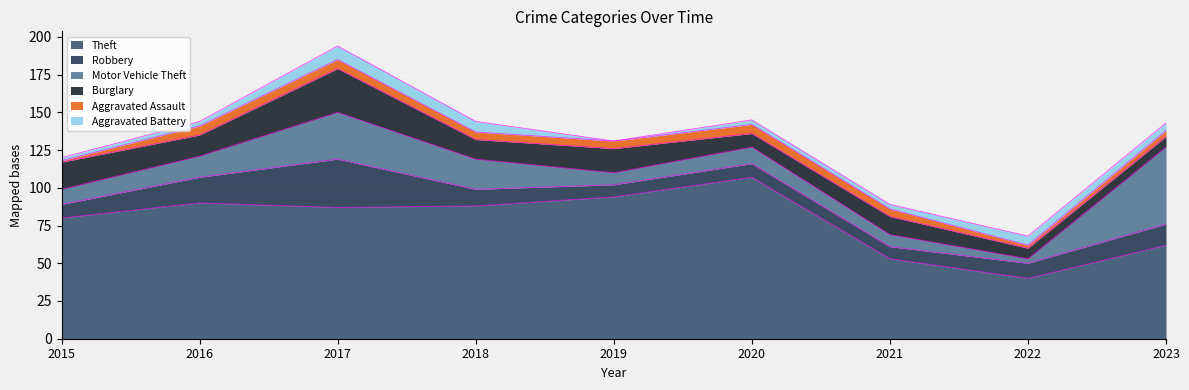

What is the maximum value shown in the chart?

107